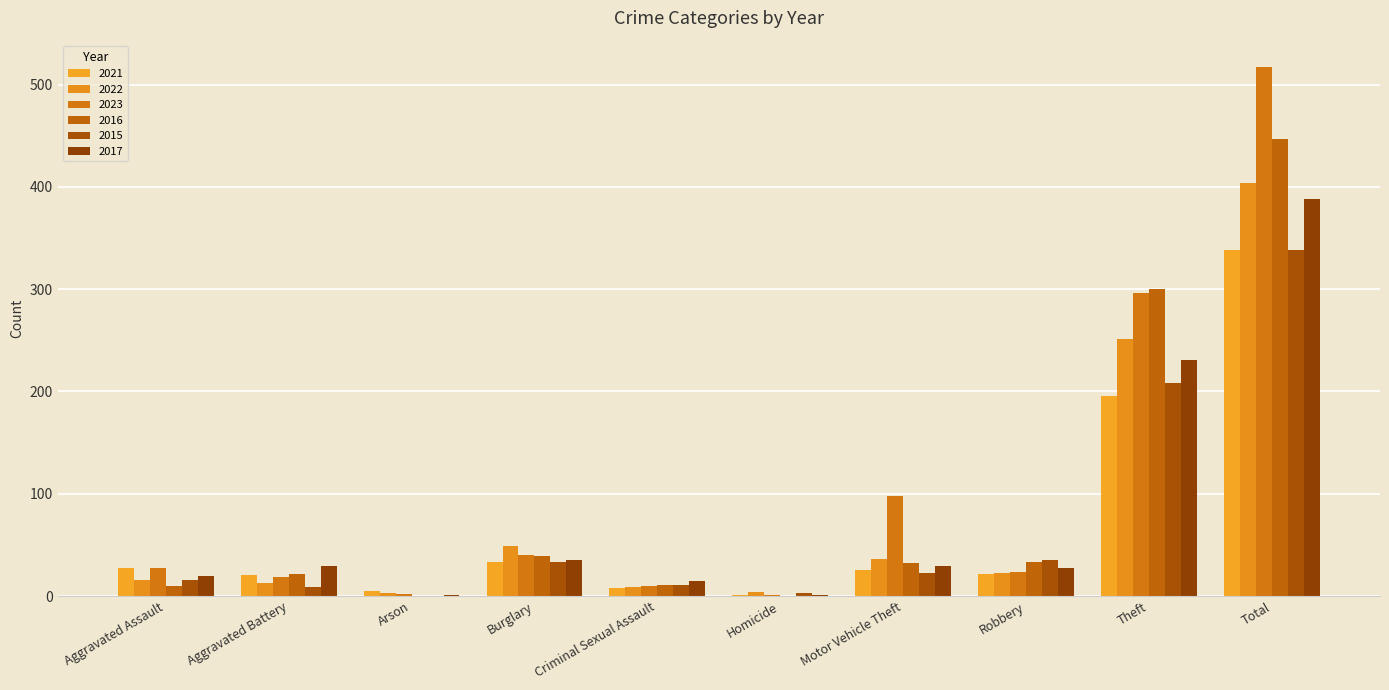

At Aggravated Battery, list the series in order from largest to smallest.

2017, 2016, 2021, 2023, 2022, 2015